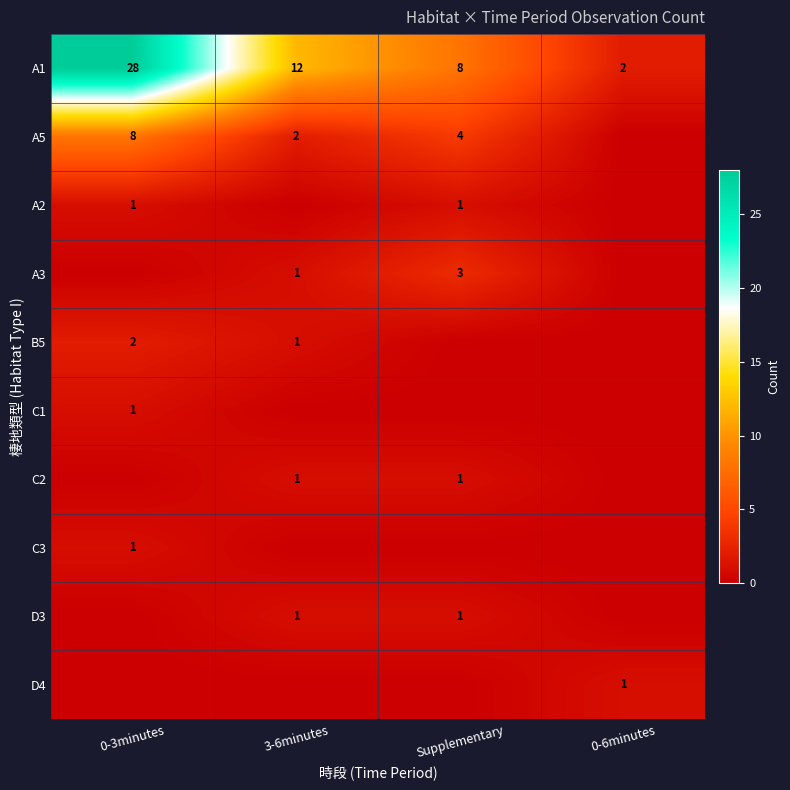

Is the value of A1 at 0-3minutes greater than the value of C2 at 3-6minutes?

Yes